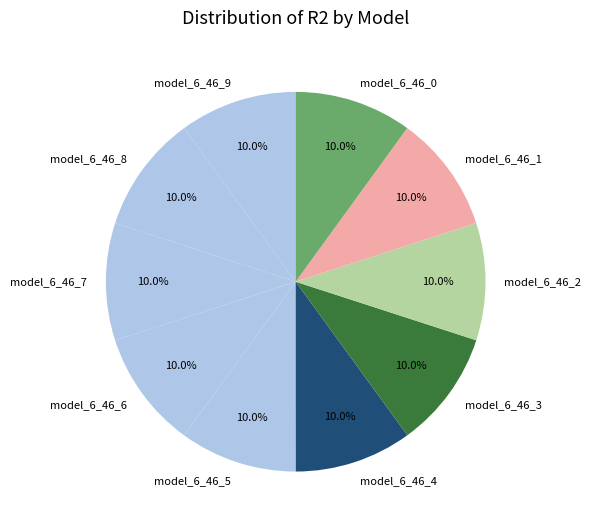

To the nearest percent, what percentage of the pie is model_6_46_3?

10%